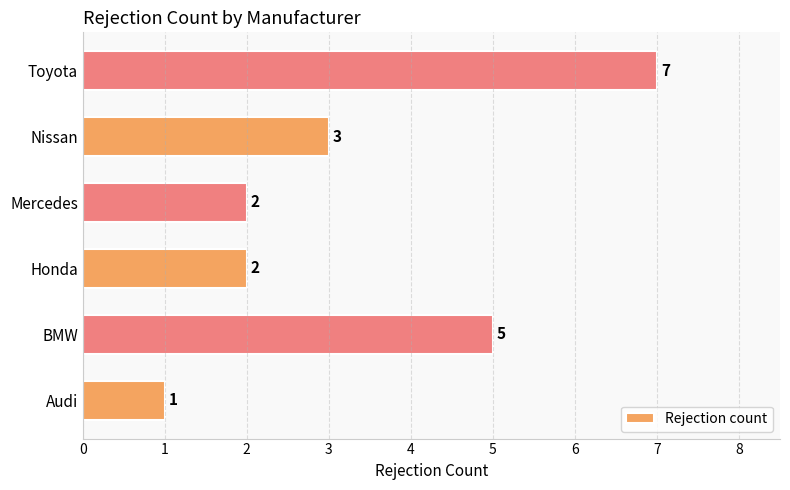

The chart shows a value of 3 at Nissan. True or false?

True